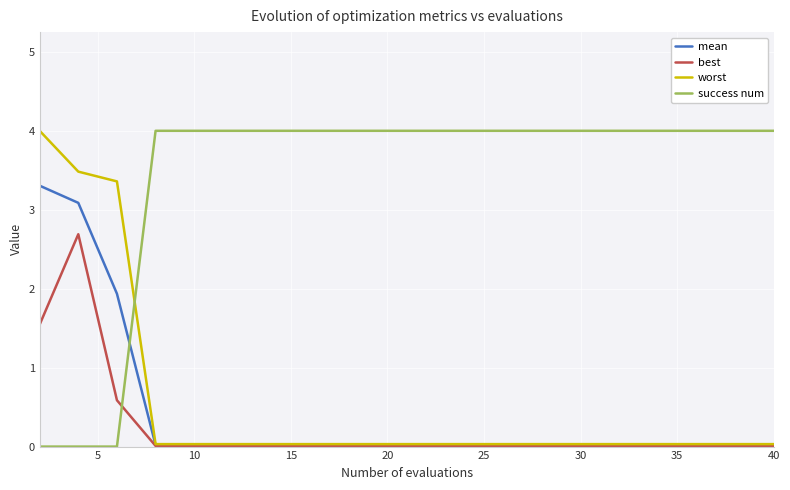

How many series are shown in this chart?

4